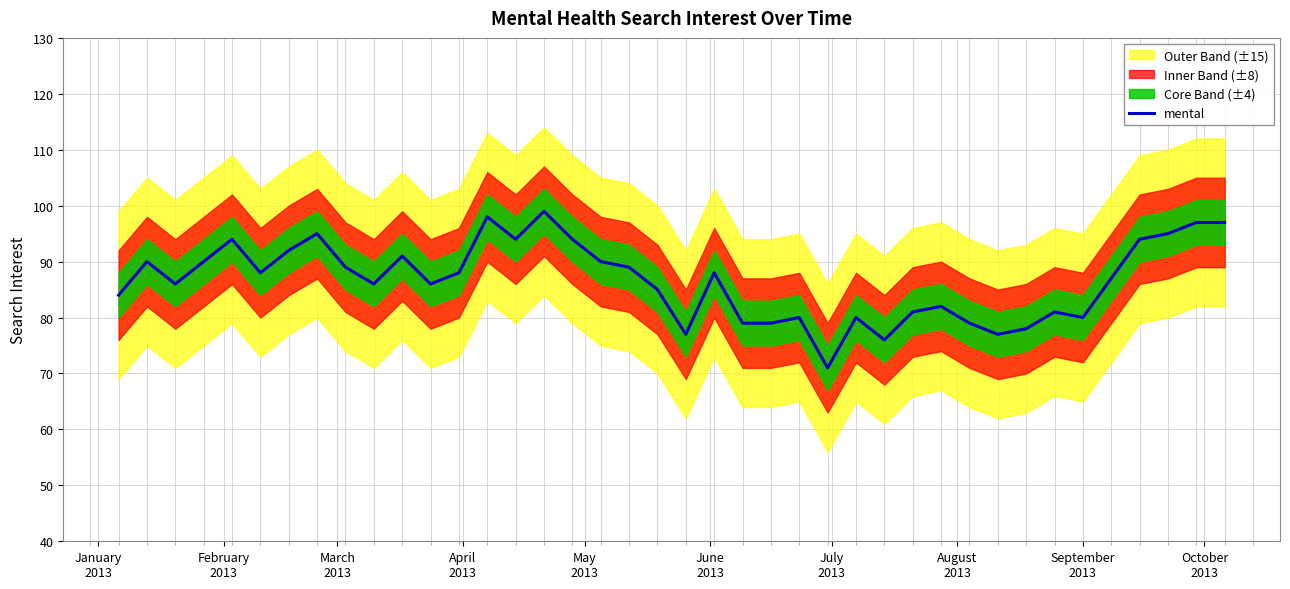

The value at September 2013 is 18. True or false?

False